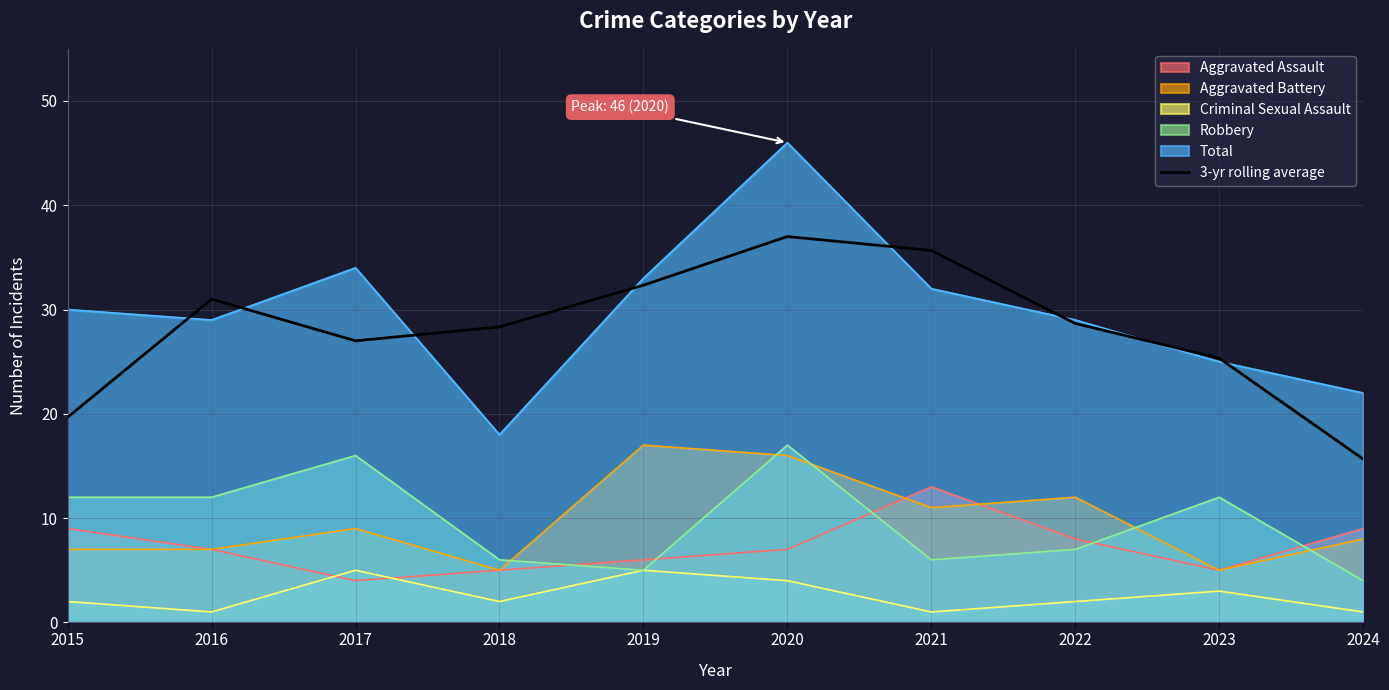

How many points are higher than both their immediate neighbors (excluding endpoints)?

2